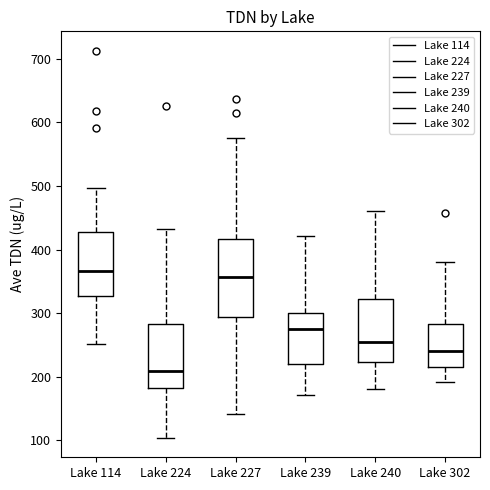

Where does the median line of the box for Lake 240 sit on the y-axis? The values are not printed on the chart, so give them approximately, as read against the axis.

250